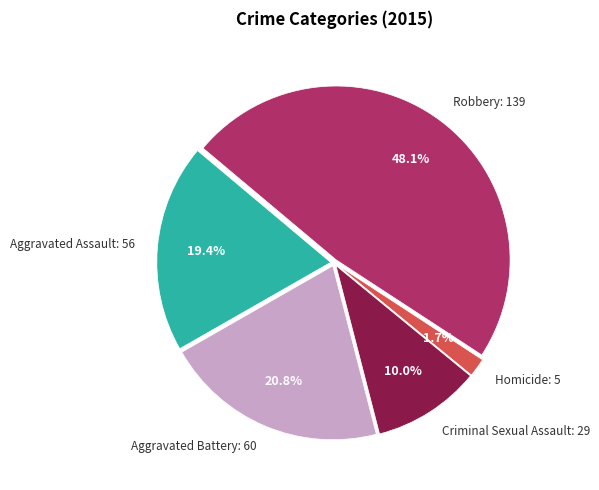

Is there a majority slice in this chart?

No